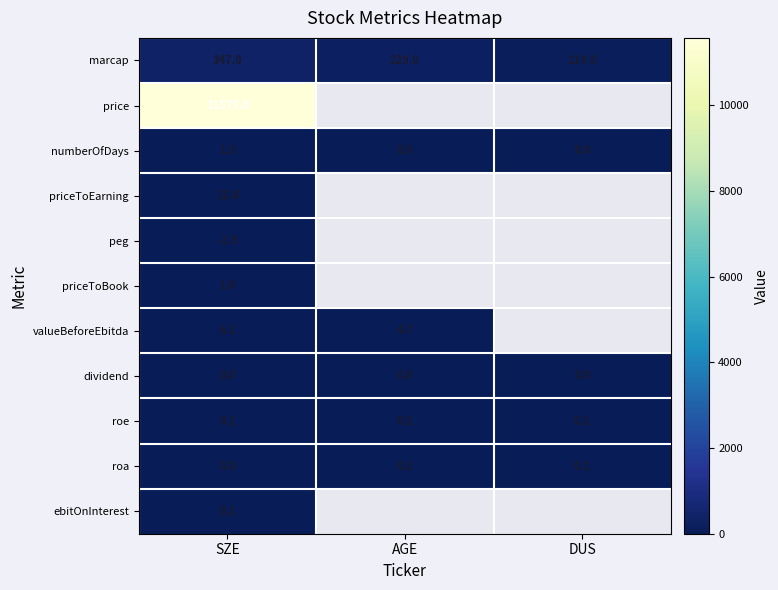

Is the value of priceToEarning at SZE greater than the value of roe at SZE?

Yes